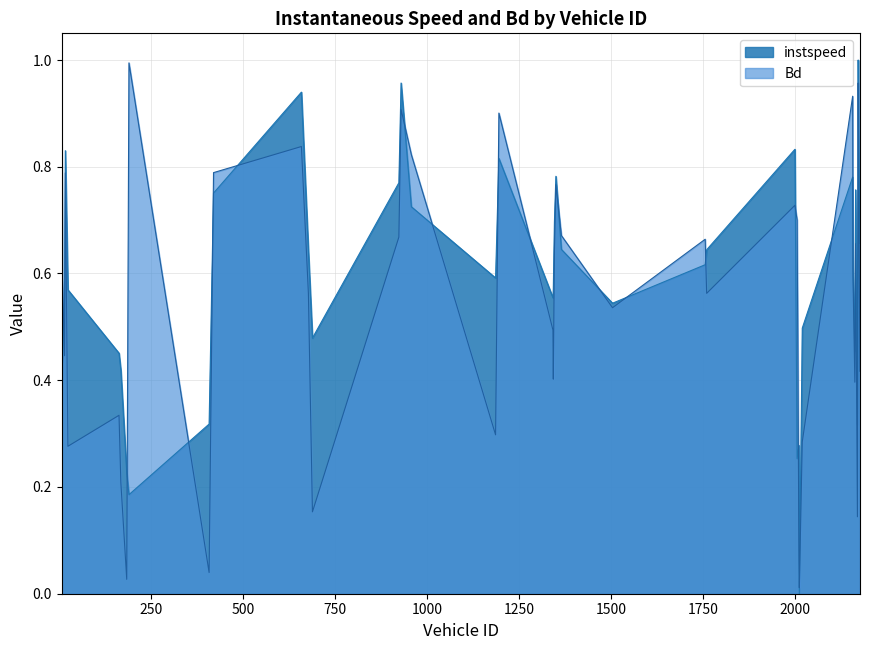

The value of Bd at 8.0 is 0.9. True or false?

False